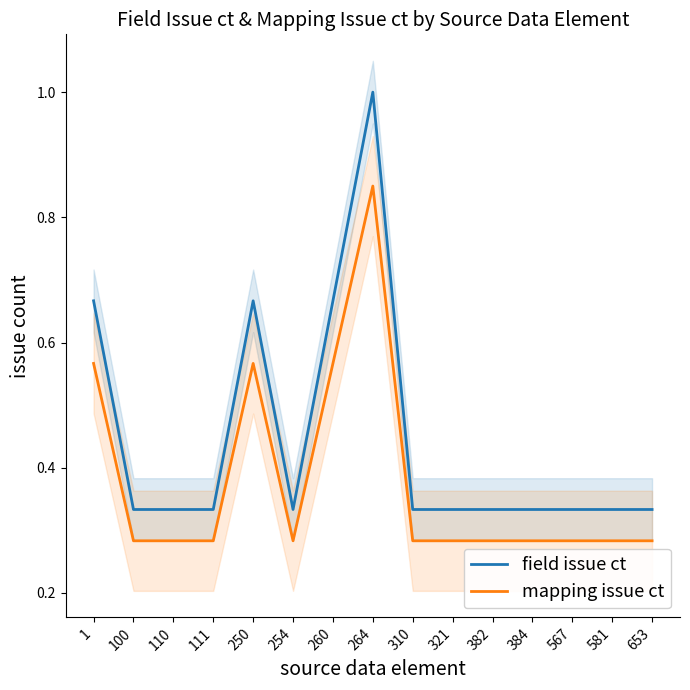

How many interior local valleys does the field issue ct series have?

1